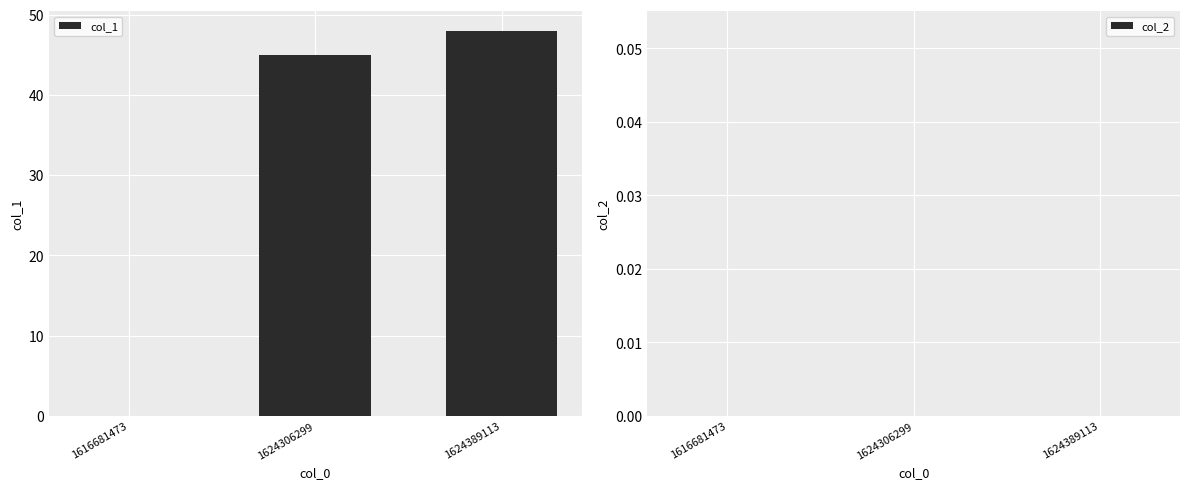

Reading left to right, what are all the values shown in this chart?

1616681473=0	1624306299=45	1624389113=48